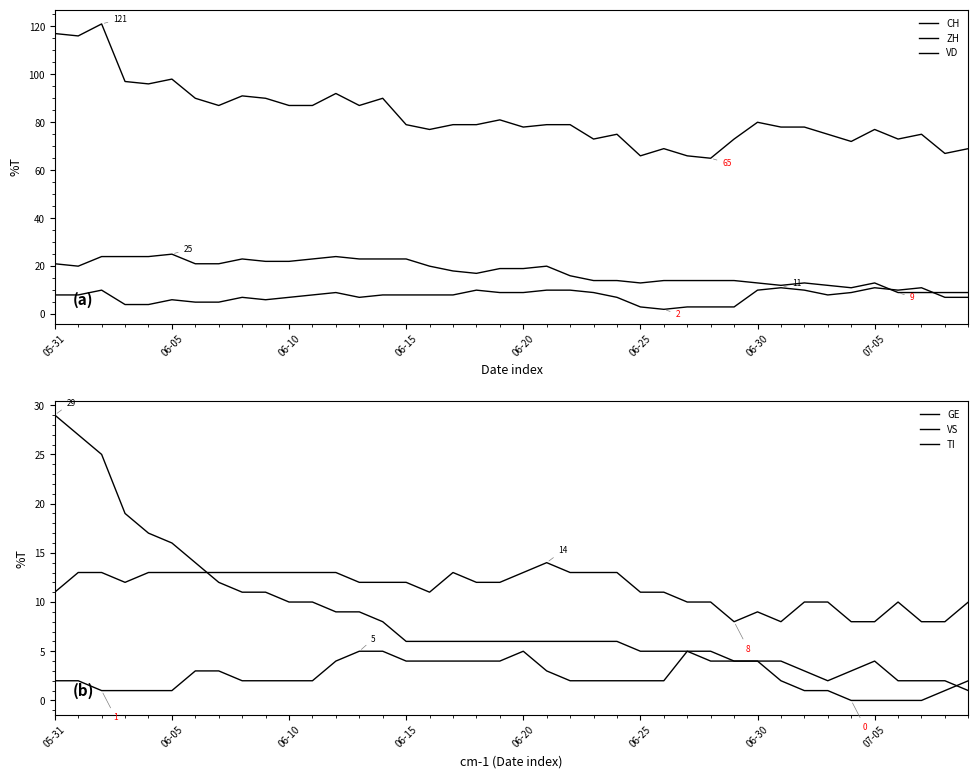

True or false: VD and GE cross at least once.

False